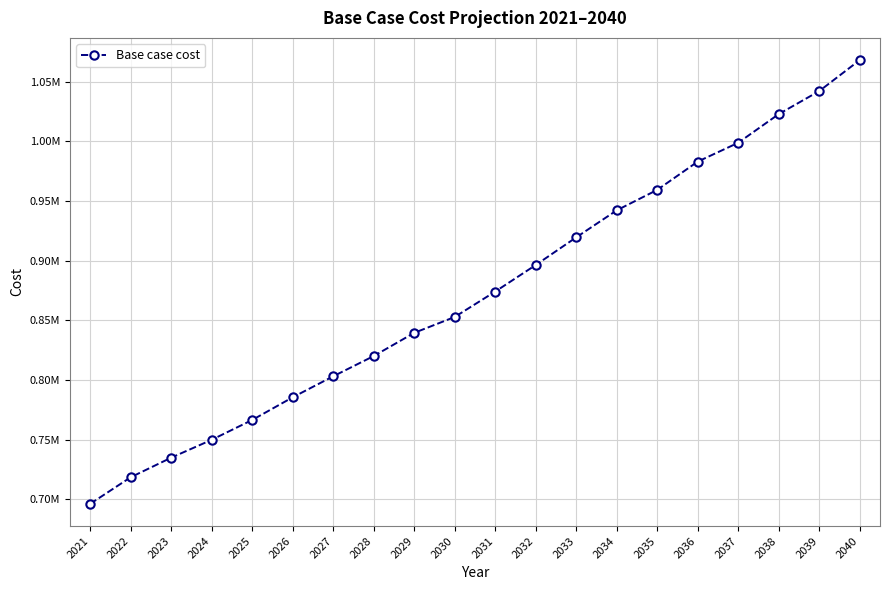

The value at 2032 is 499763.8. True or false?

False